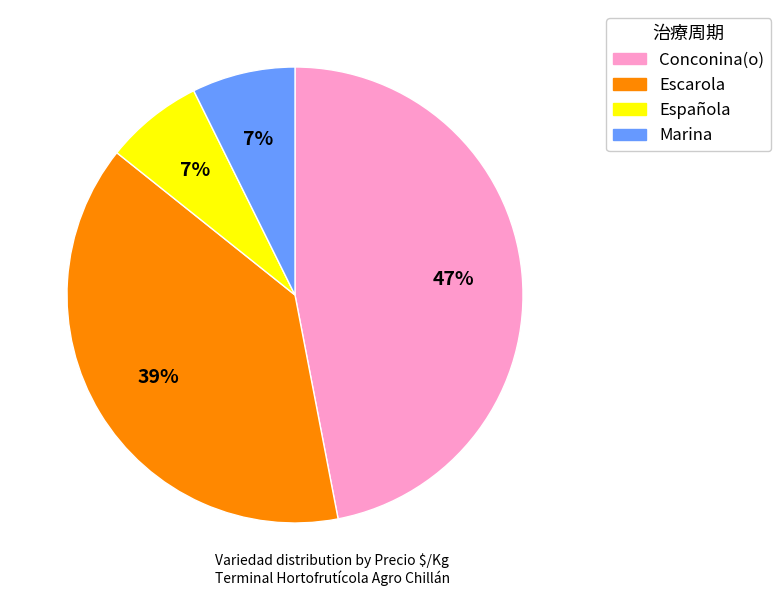

Does any single category account for the majority?

No